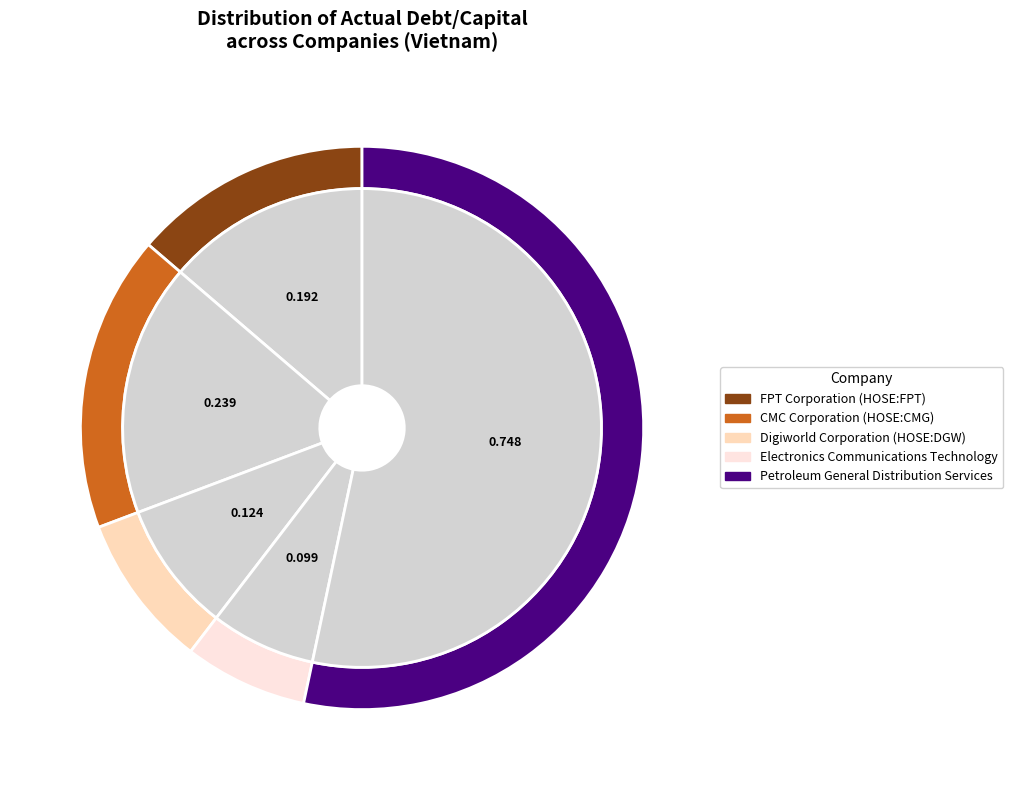

Is there any slice that represents more than half of the pie?

Yes